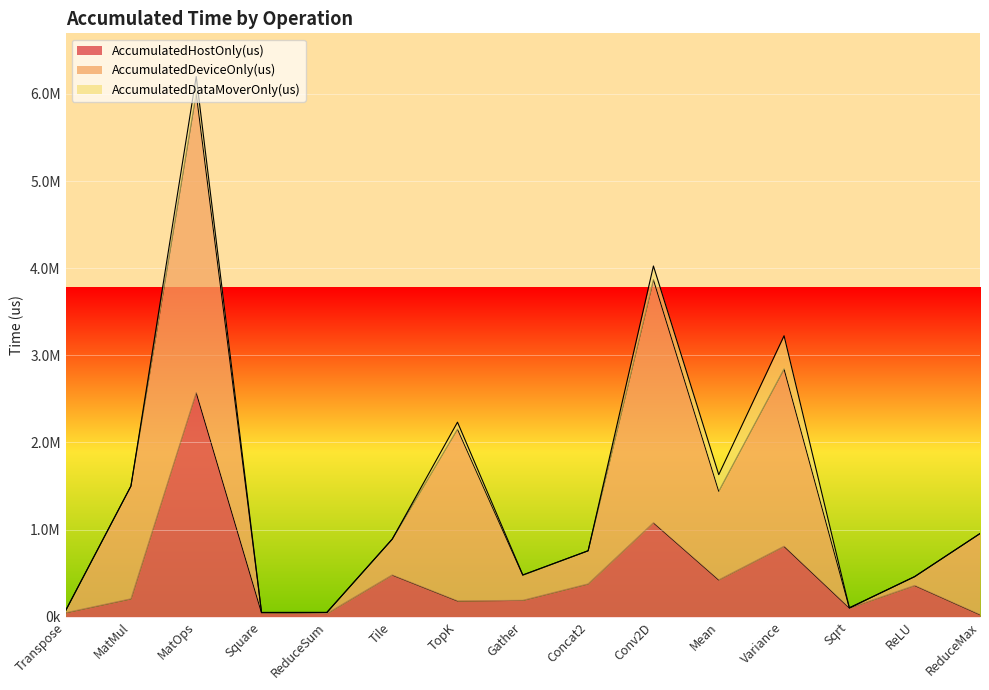

What is the difference between the maximum and minimum values in the AccumulatedDeviceOnly(us) series?

3435196.3